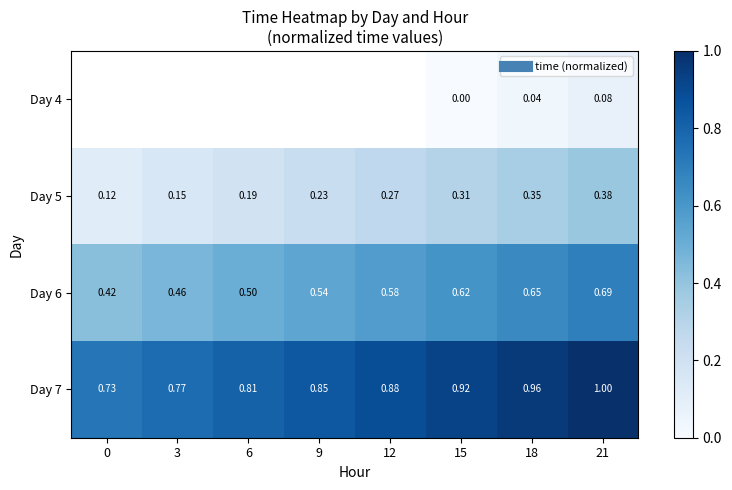

Is the value of Day 6 at 18 greater than the value of Day 5 at 3?

Yes